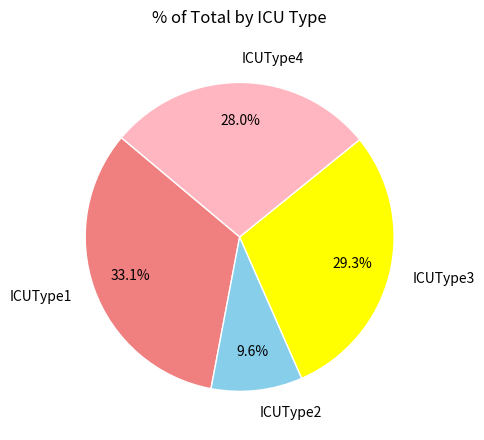

How many segments does this pie chart have?

4